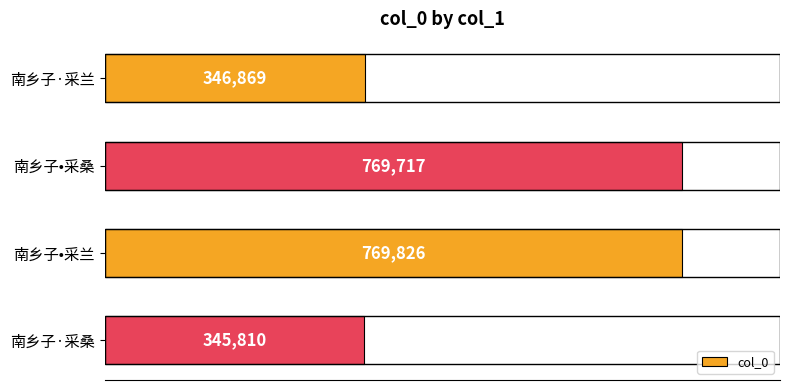

What is the difference between the values at 南乡子•采桑 and 南乡子·采桑?

423907